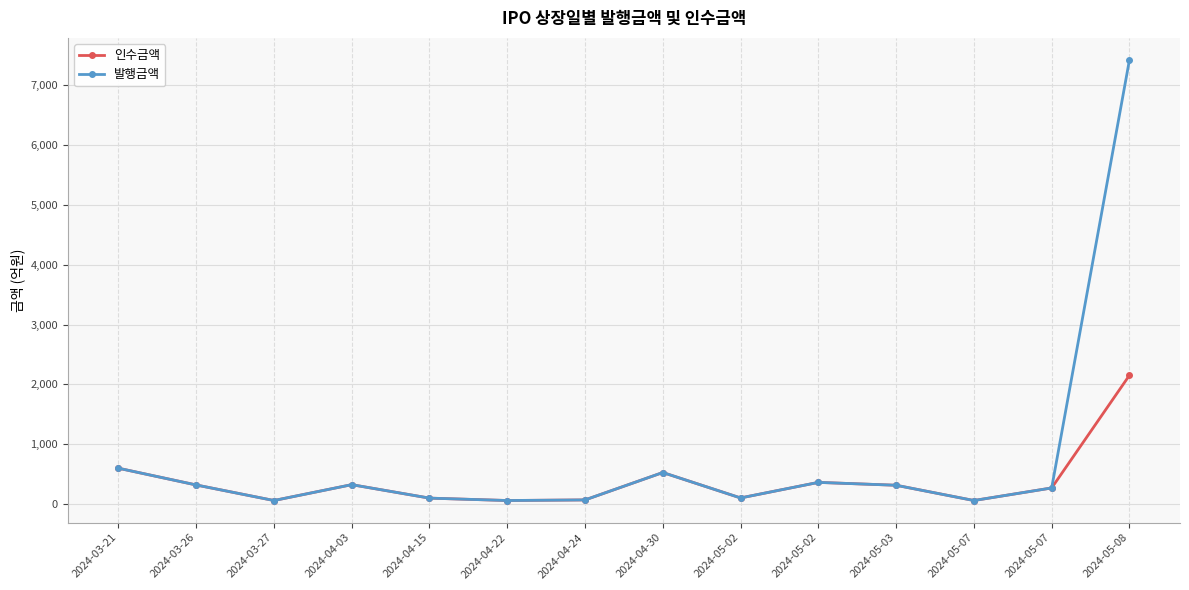

Does the chart have visible grid lines?

Yes